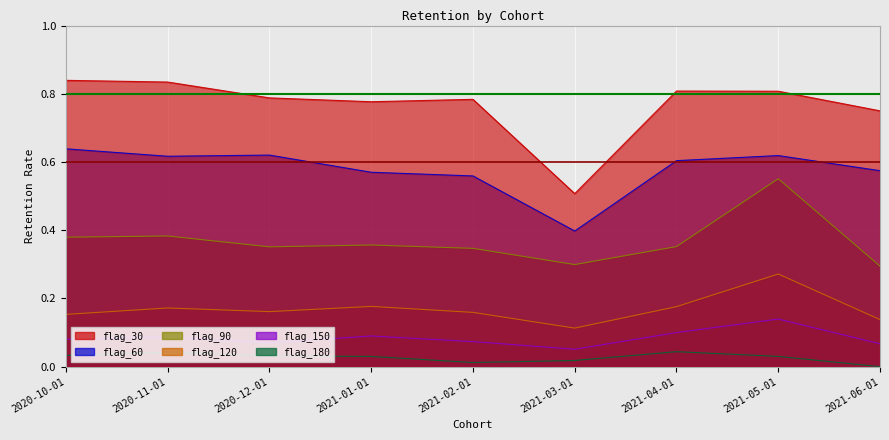

What is the label of the 7th point from the right?

2020-12-01